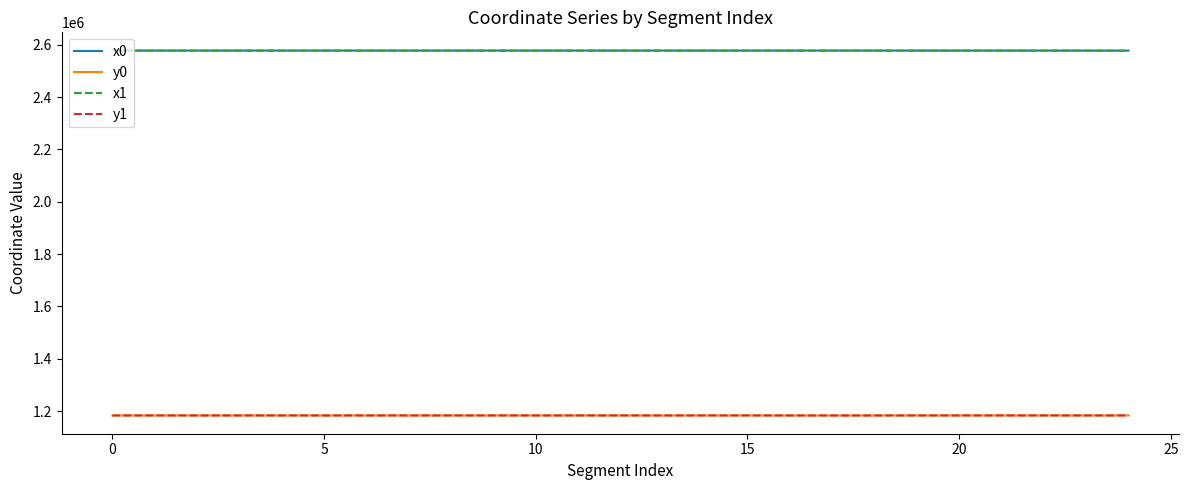

What is the maximum value for x1?

2577848.4